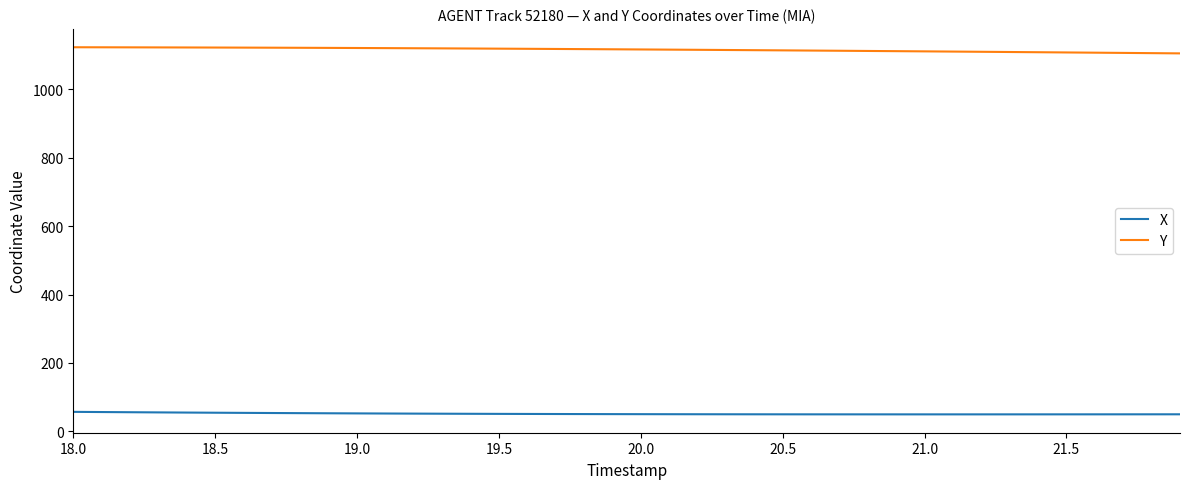

True or false: X and Y cross at least once.

False